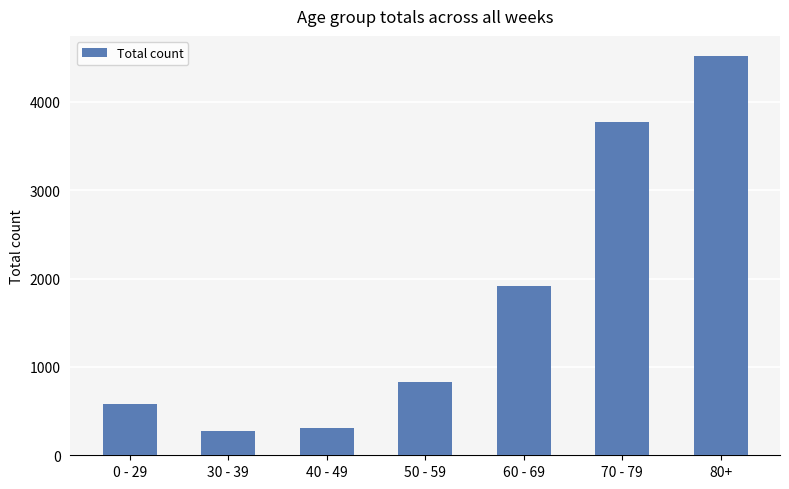

How many data points does each series have?

7